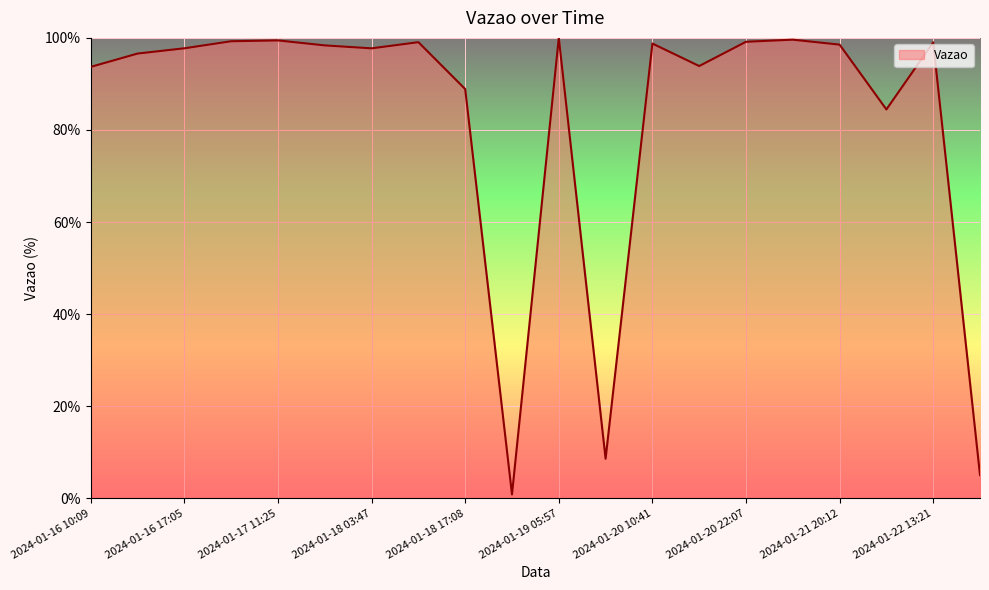

What is the smallest value displayed?

0.8